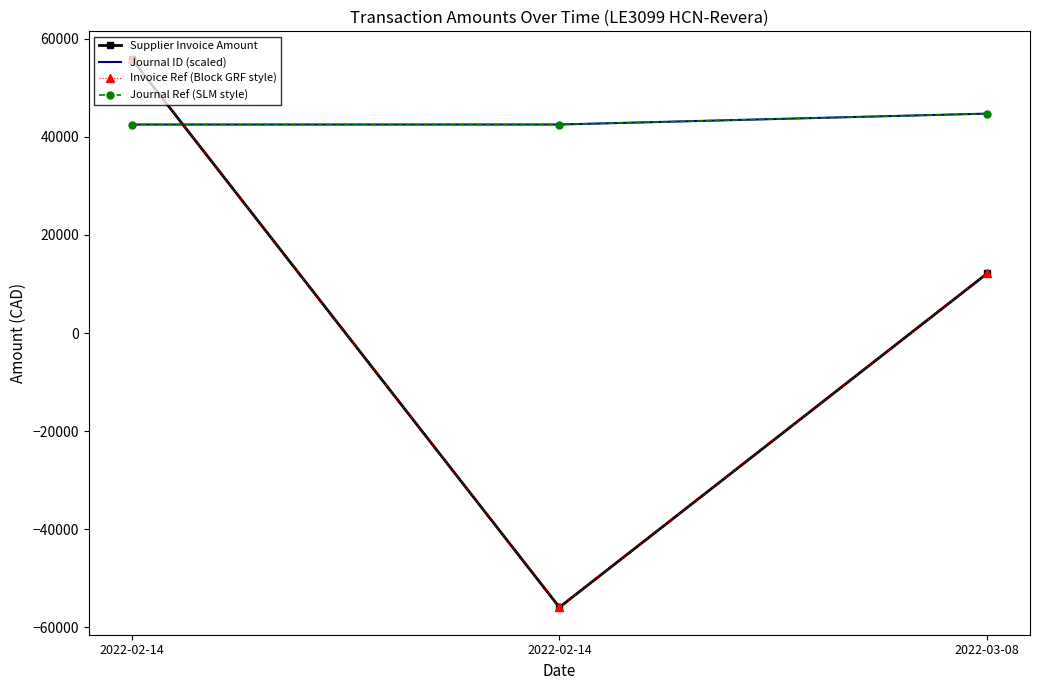

Reading left to right, extract all data points from this chart.

Supplier Invoice Amount: 55941.1	-55941.1	12161.1
Journal ID (scaled): 42527.0	42529.2	44752.8
Invoice Ref (Block GRF style): 55941.1	-55941.1	12161.1
Journal Ref (SLM style): 42527.0	42529.2	44752.8